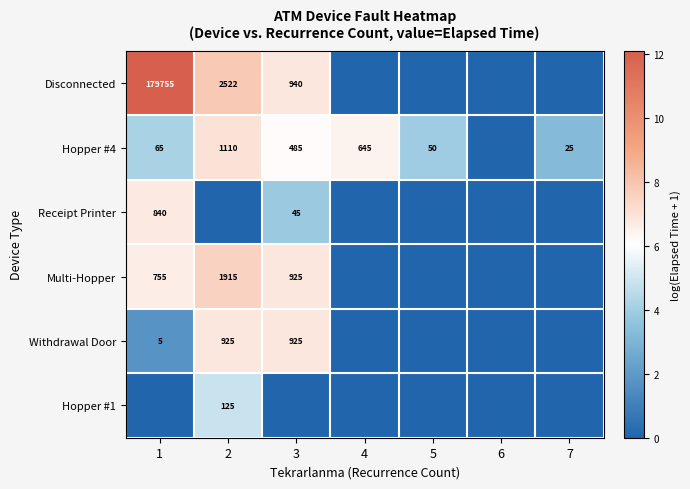

Is it true that Multi-Hopper equals 4.9 at 4?

False